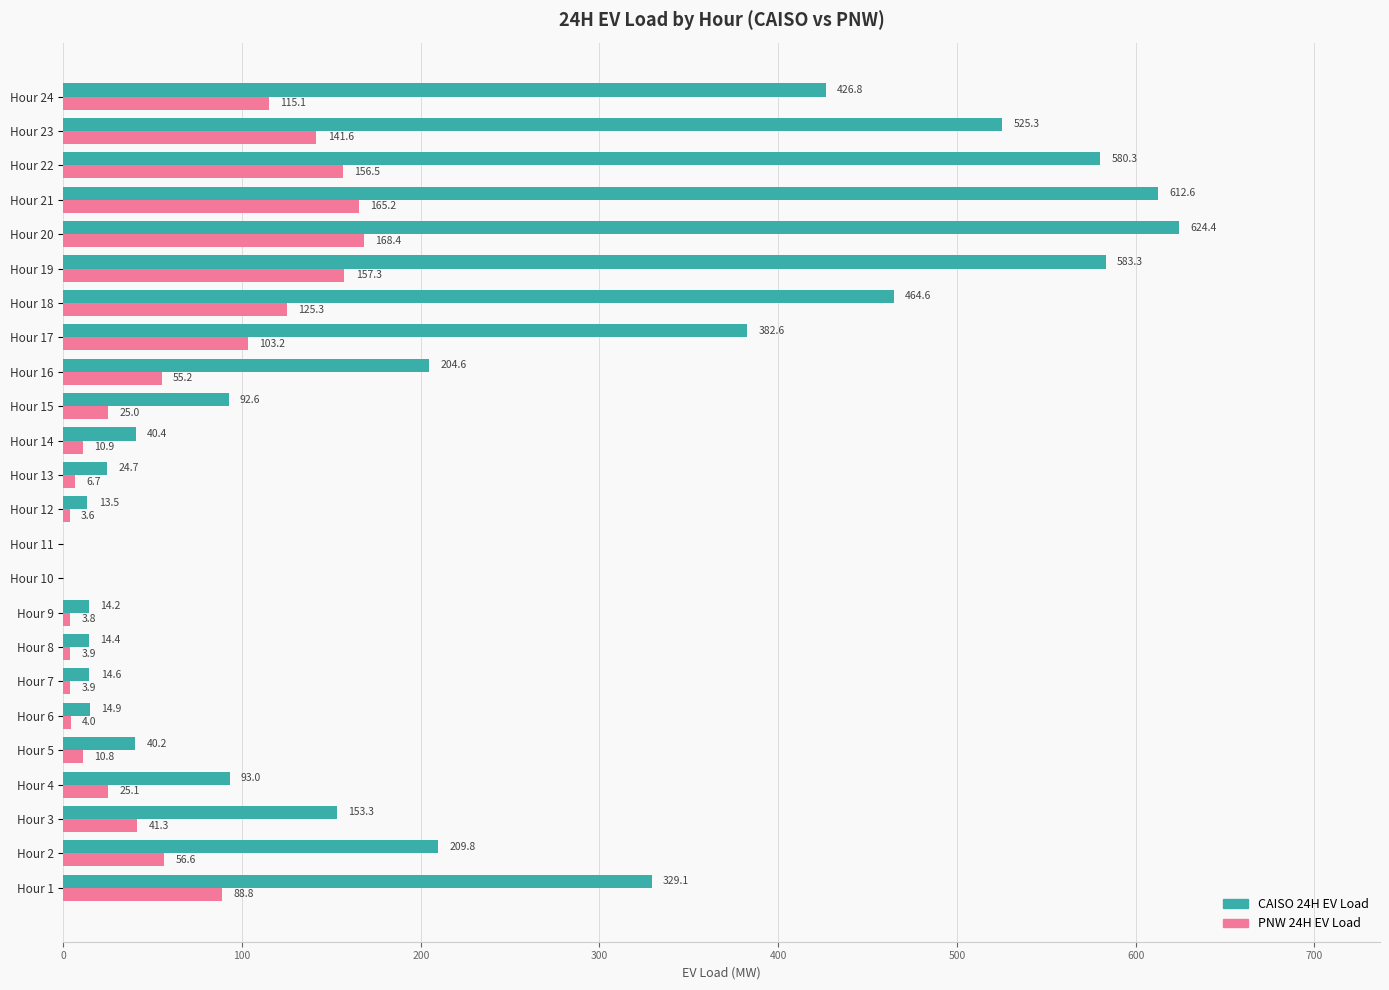

Where is CAISO 24H EV Load nearest to the value 312?

Hour 1